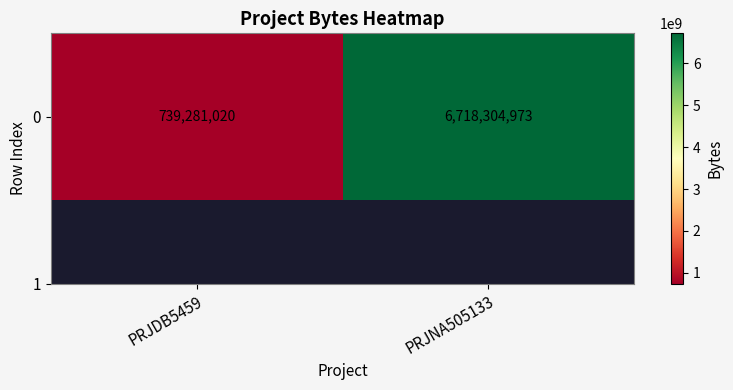

Reading left to right, what are all the values shown in this chart?

739281020	6718304973